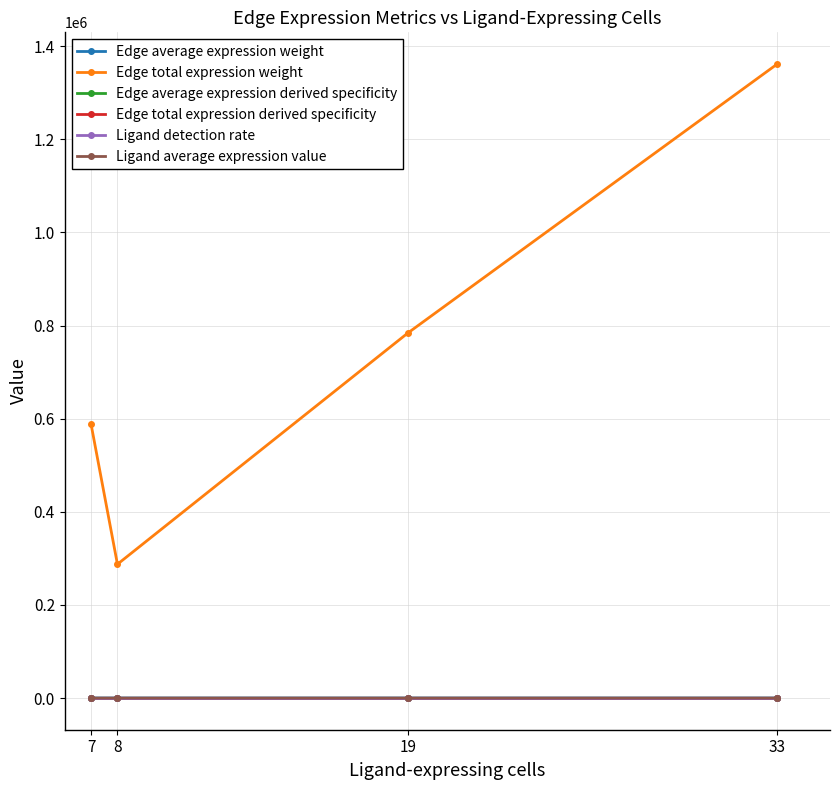

What is the value of the Edge average expression weight point at the 1st from the left?

0.6